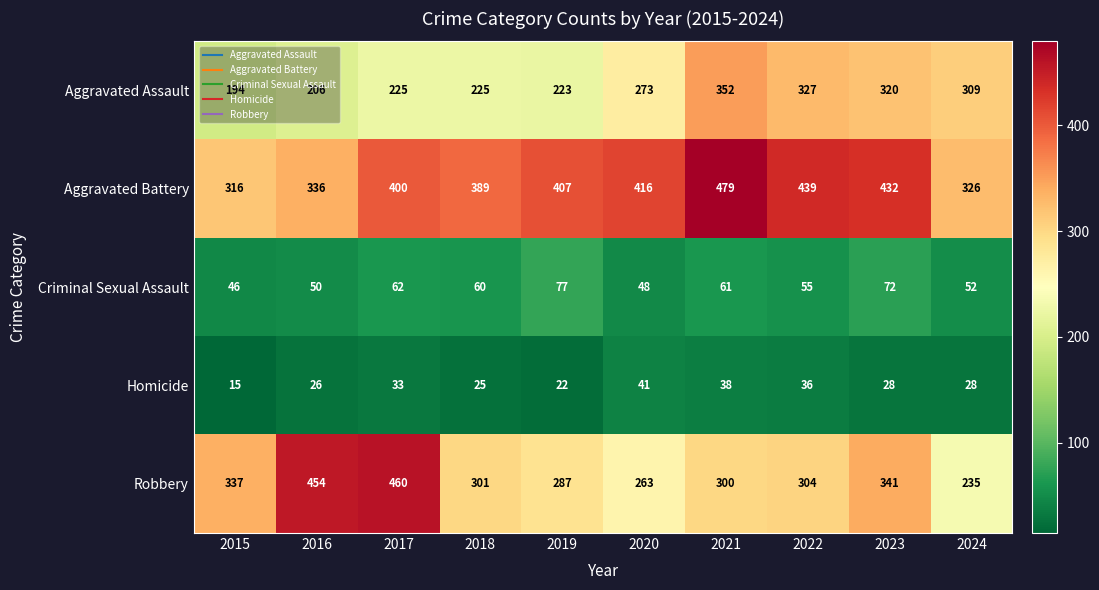

Which series has the largest range (max minus min)?

Robbery